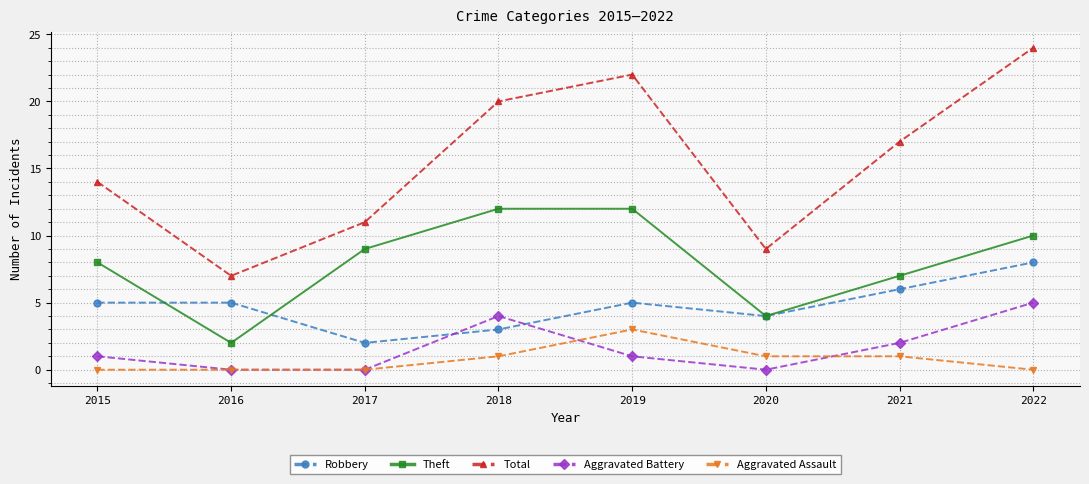

What is the total value across all series at 2022?

47